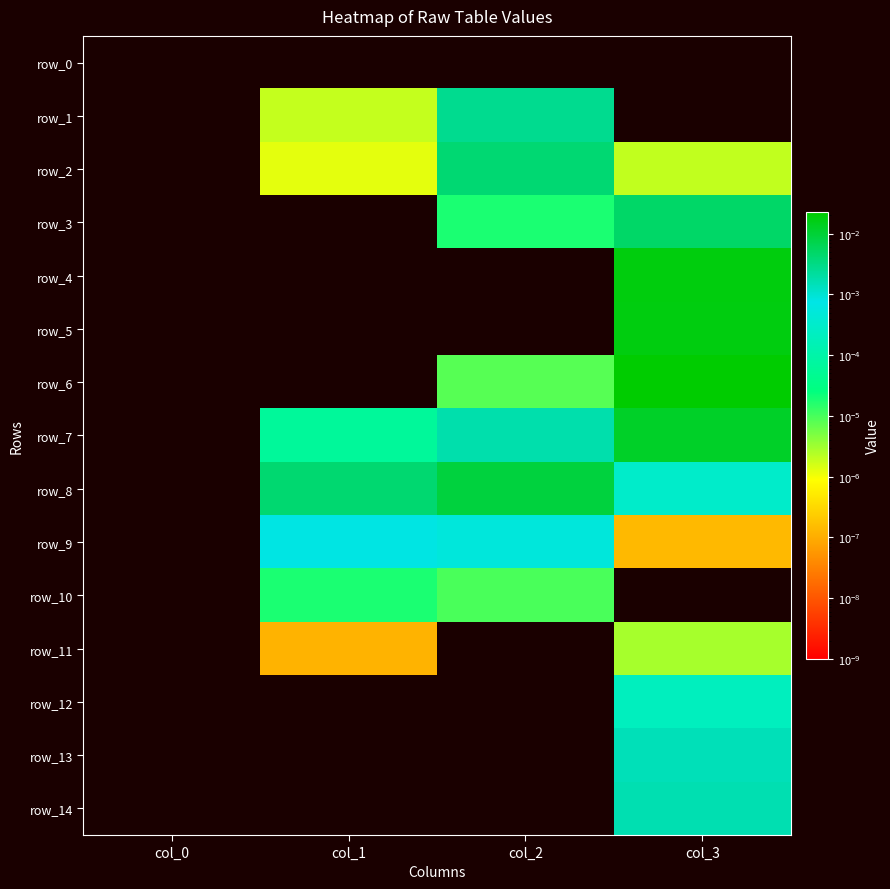

Rank the series by their maximum value, from highest to lowest.

row_6, row_4, row_5, row_7, row_8, row_3, row_2, row_1, row_14, row_13, row_9, row_12, row_10, row_11, row_0